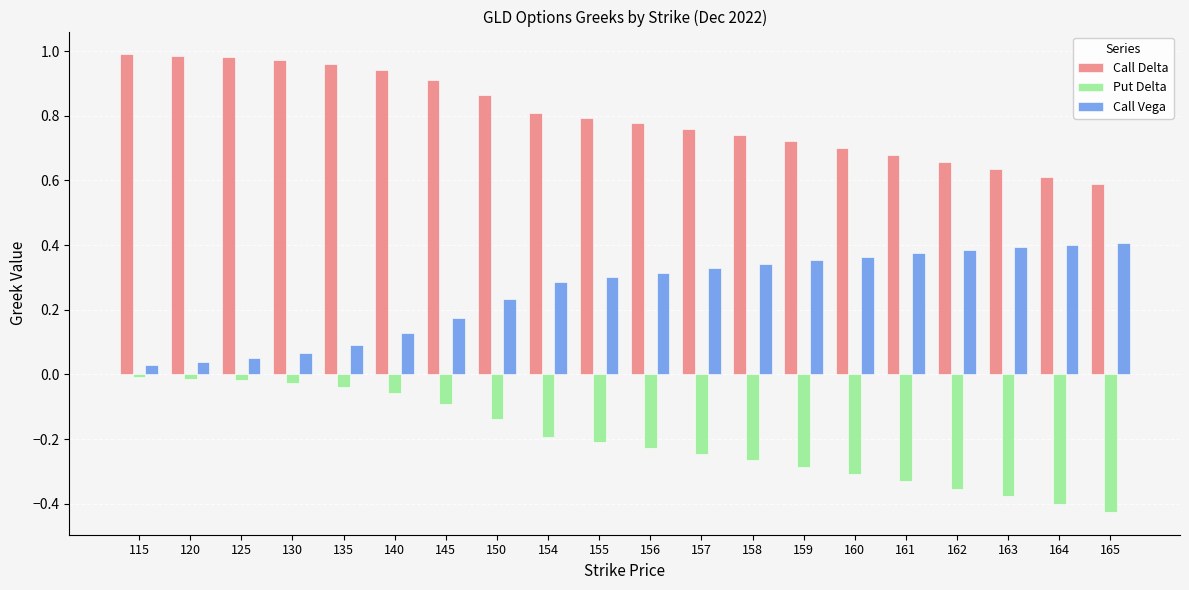

Is the value of Call Vega at 156 greater than the value of Put Delta at 165?

Yes